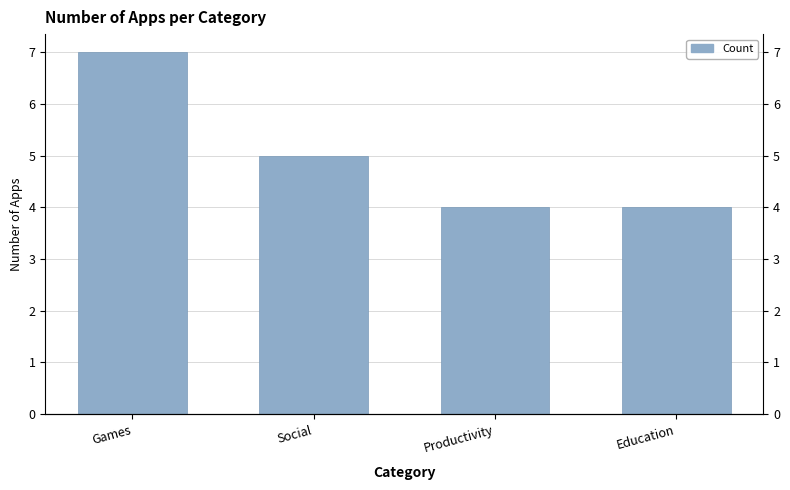

What is the minimum value shown in the chart?

4